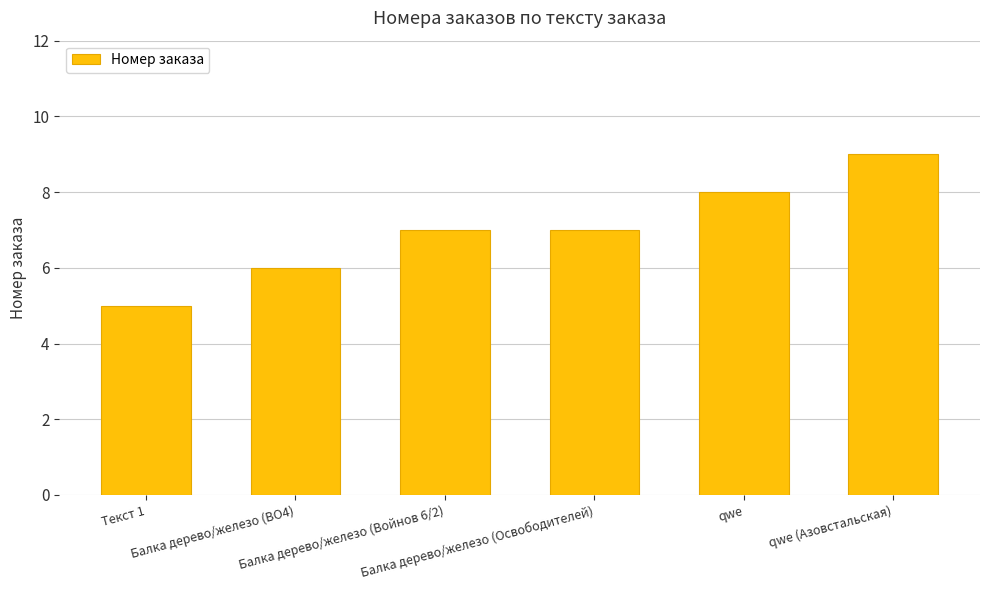

What is the sum of all values?

42